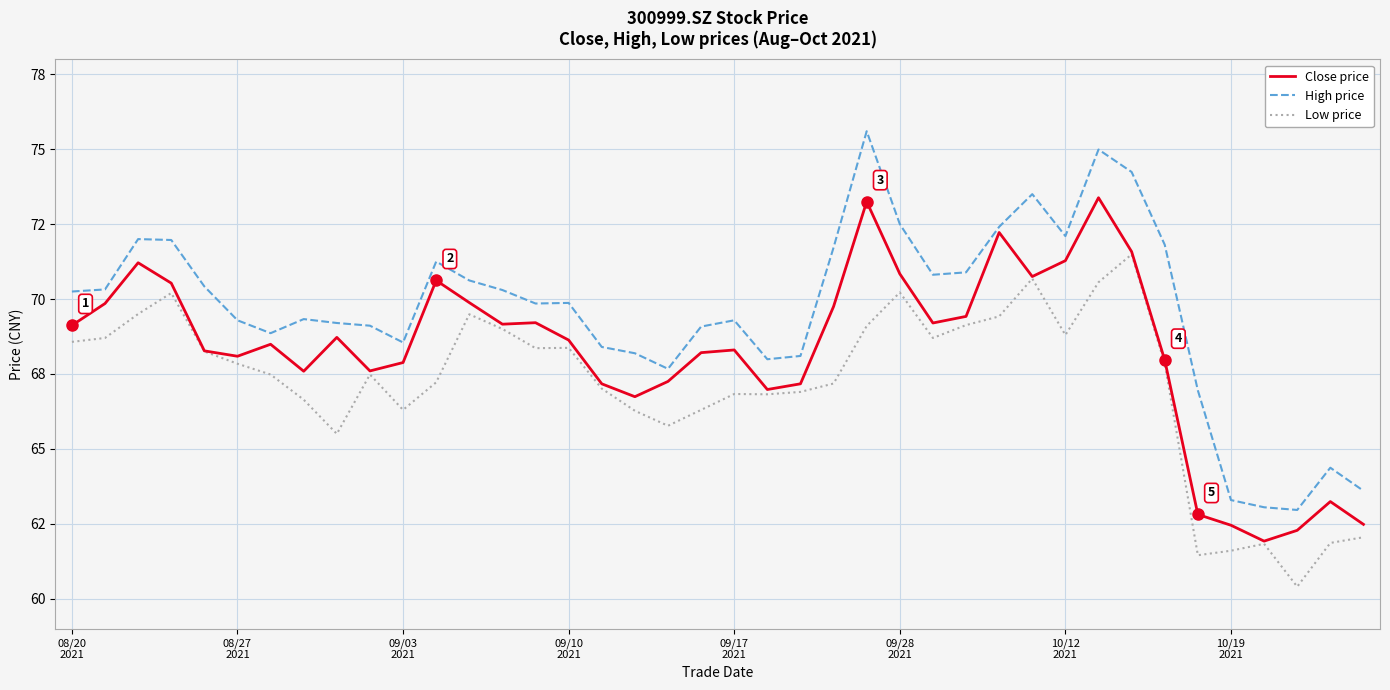

Is this an area chart (filled region under the line)?

No